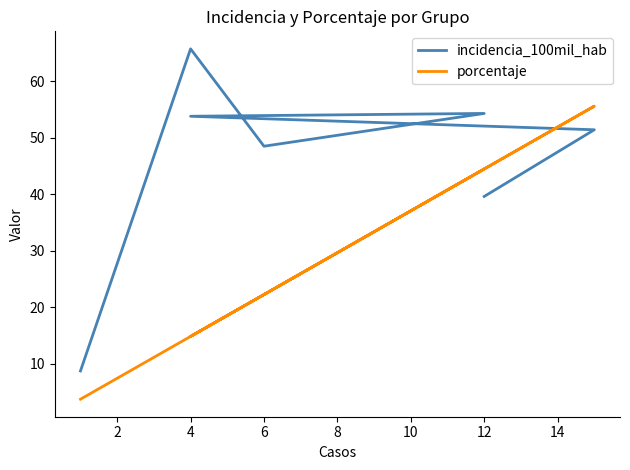

What is the difference between the incidencia_100mil_hab values at 2 and 10?

14.3